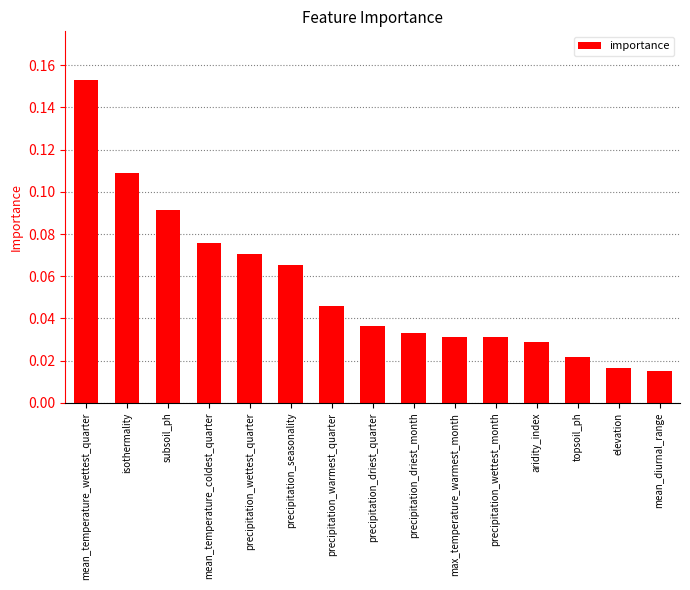

How many values are between 0 and 1?

15